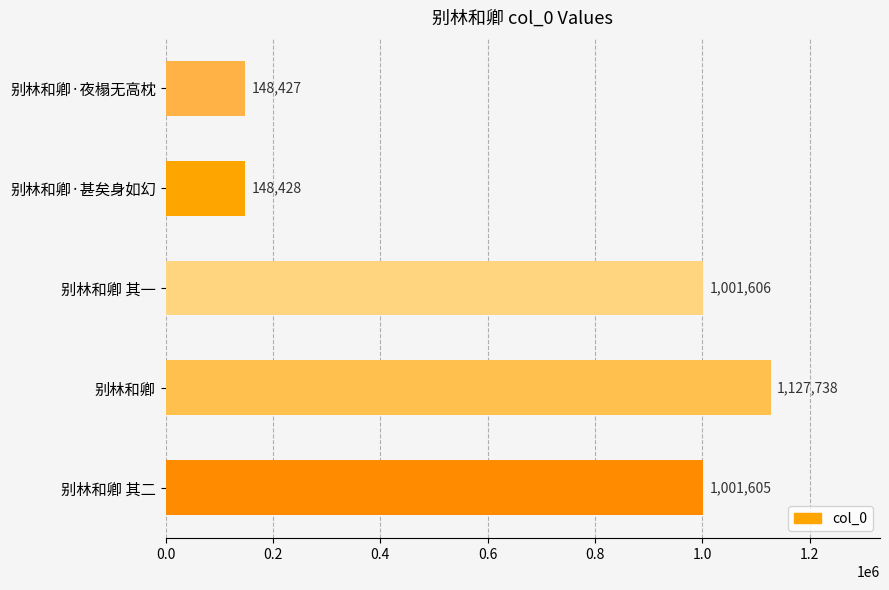

How many bars are there in total?

5